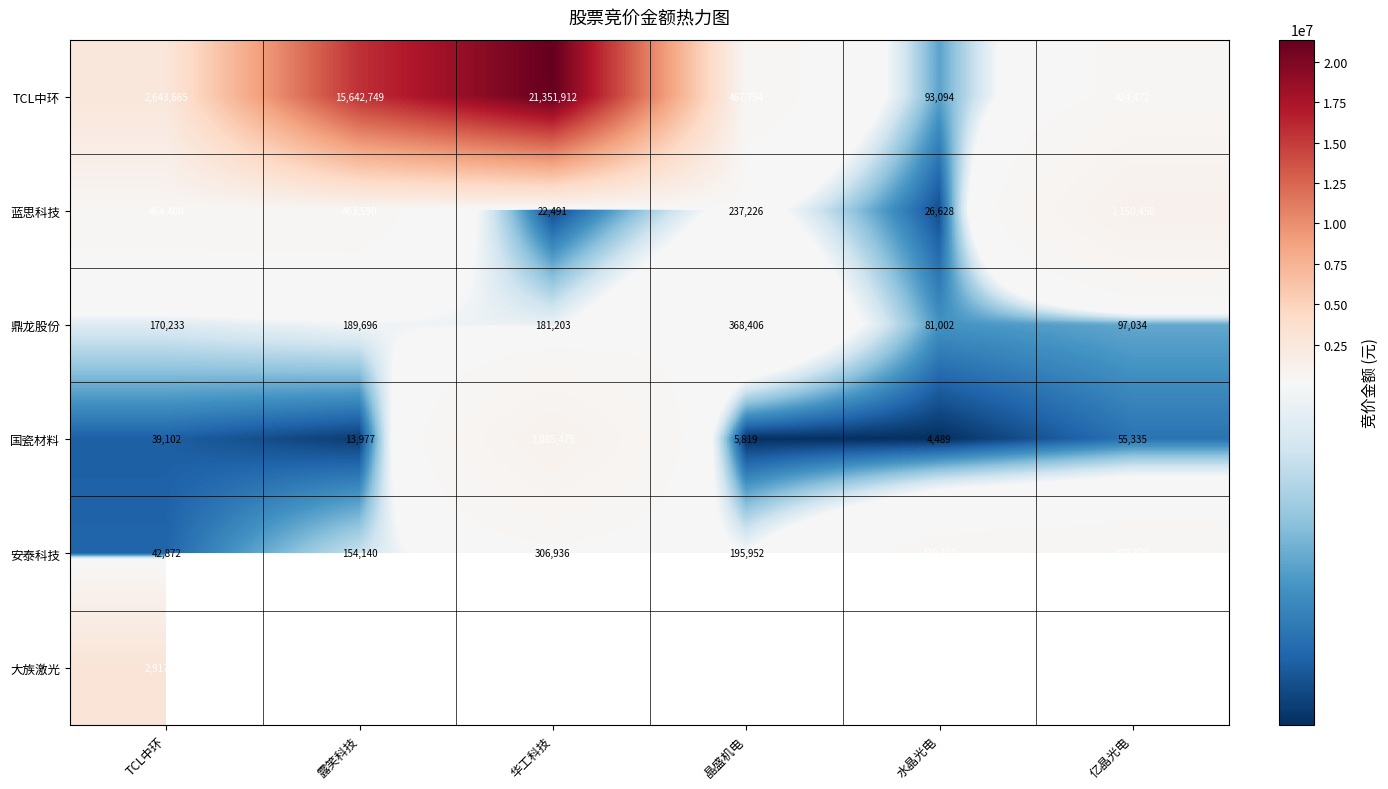

At which label is TCL中环 closest to 10722503?

露笑科技